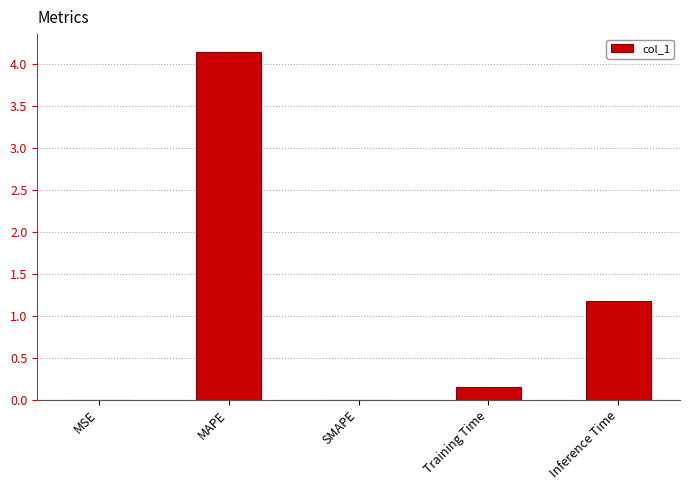

The value at SMAPE is -2.2. True or false?

False